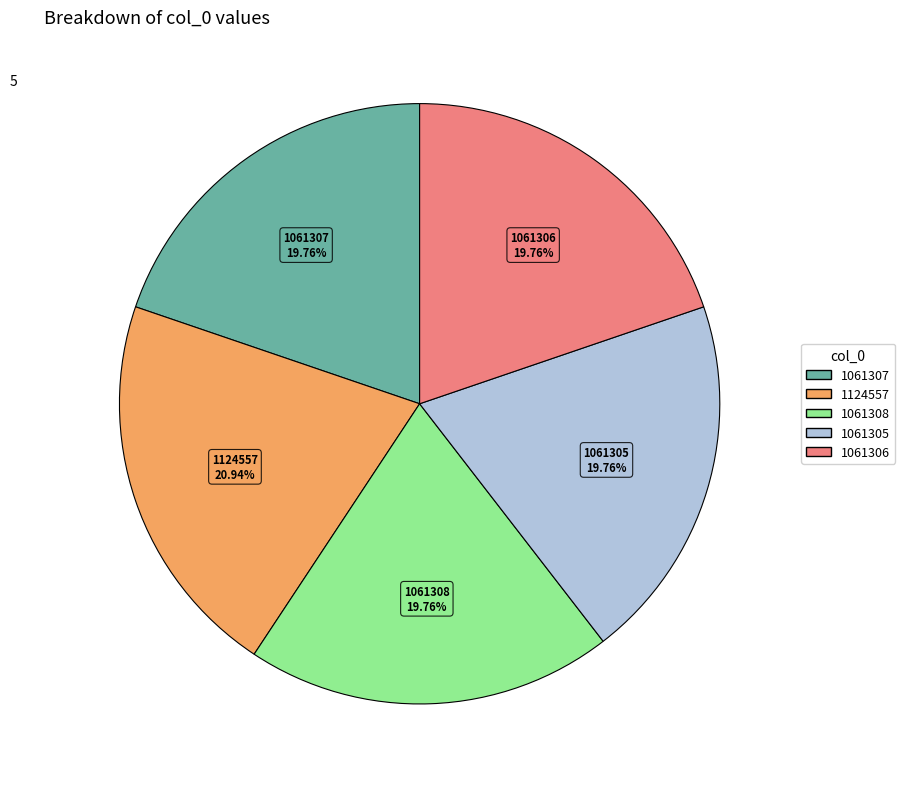

True or false: 1061306 accounts for 5% of the total.

False